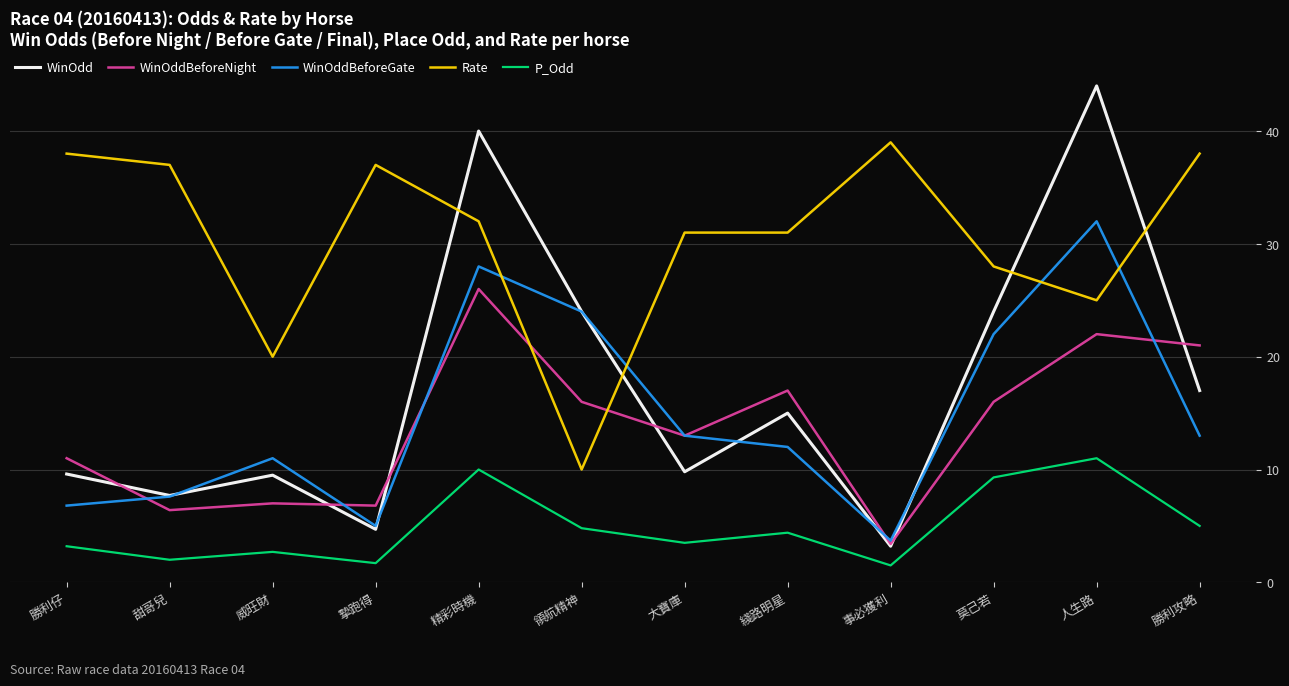

True or false: P_Odd has more than 1 interior local peaks.

True